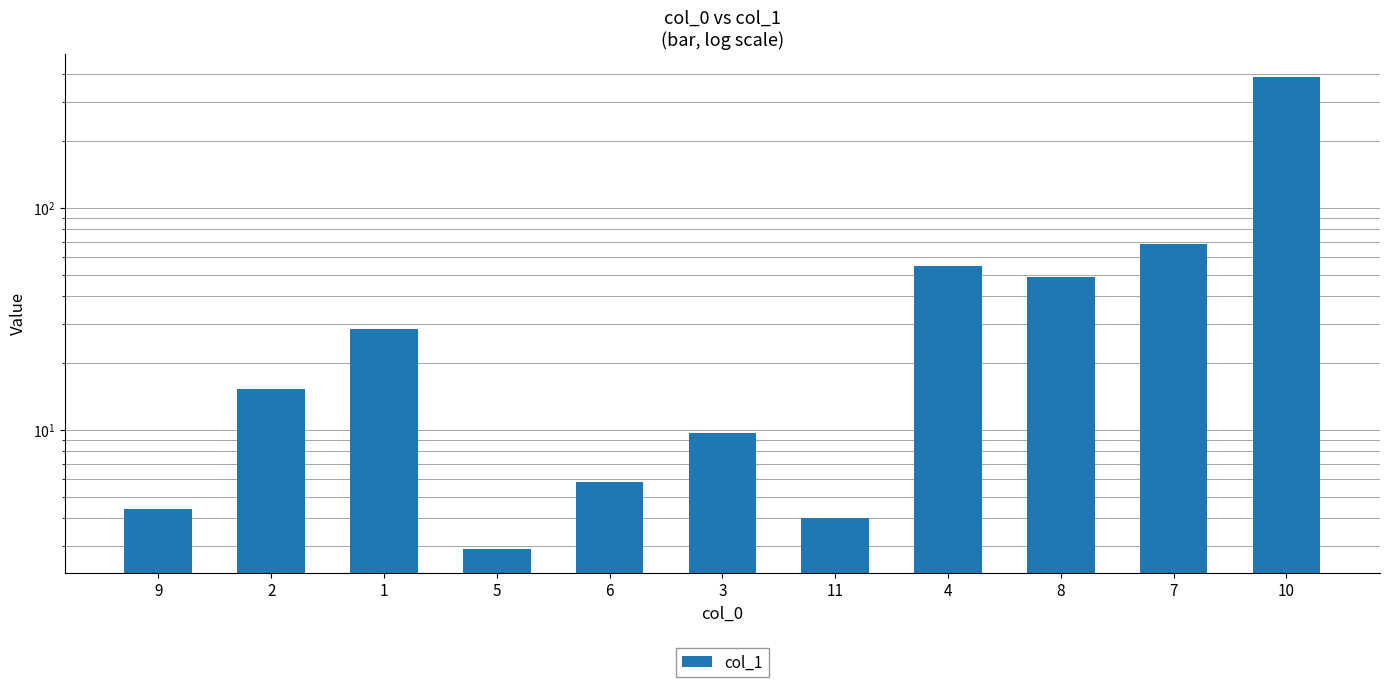

Reading right to left, extract all data points from this chart.

10=388.3	7=68.6	8=48.8	4=54.9	11=4.0	3=9.7	6=5.8	5=2.9	1=28.4	2=15.3	9=4.4